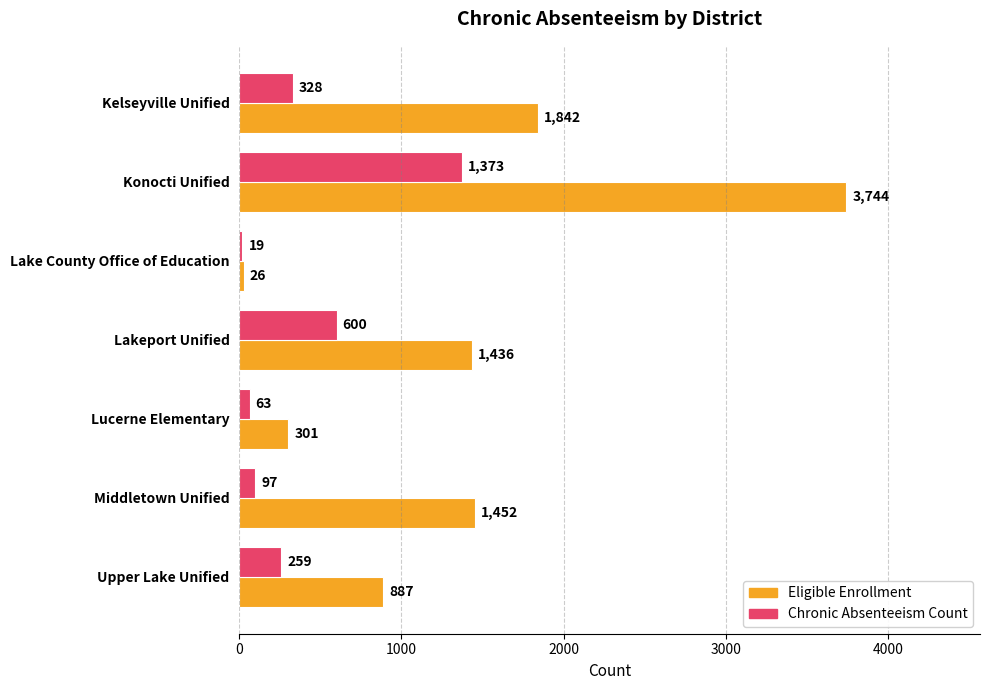

What is the greatest value displayed?

3744